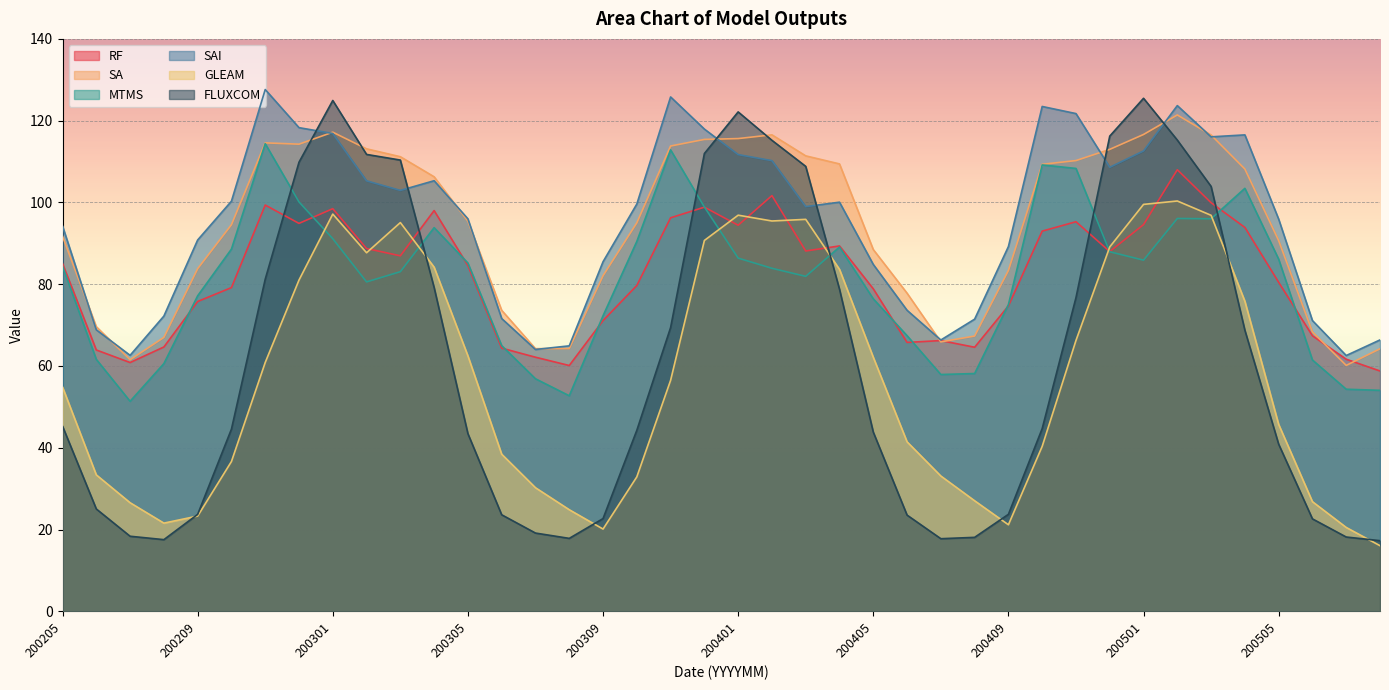

The value of SA at 200412 is 113.0. True or false?

True